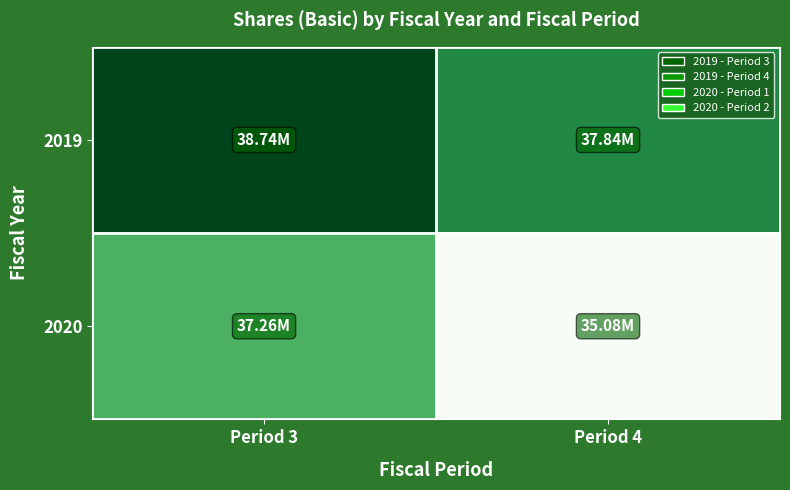

List the series in order of their peak value, lowest first.

2020, 2019